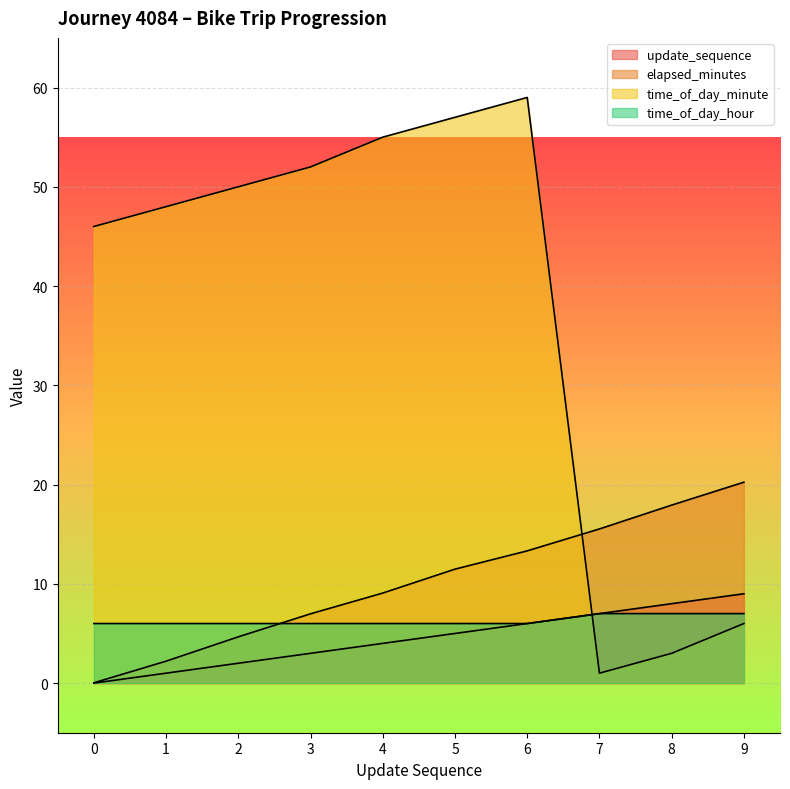

List the labels in order of time_of_day_hour value, largest first.

7, 8, 9, 0, 1, 2, 3, 4, 5, 6